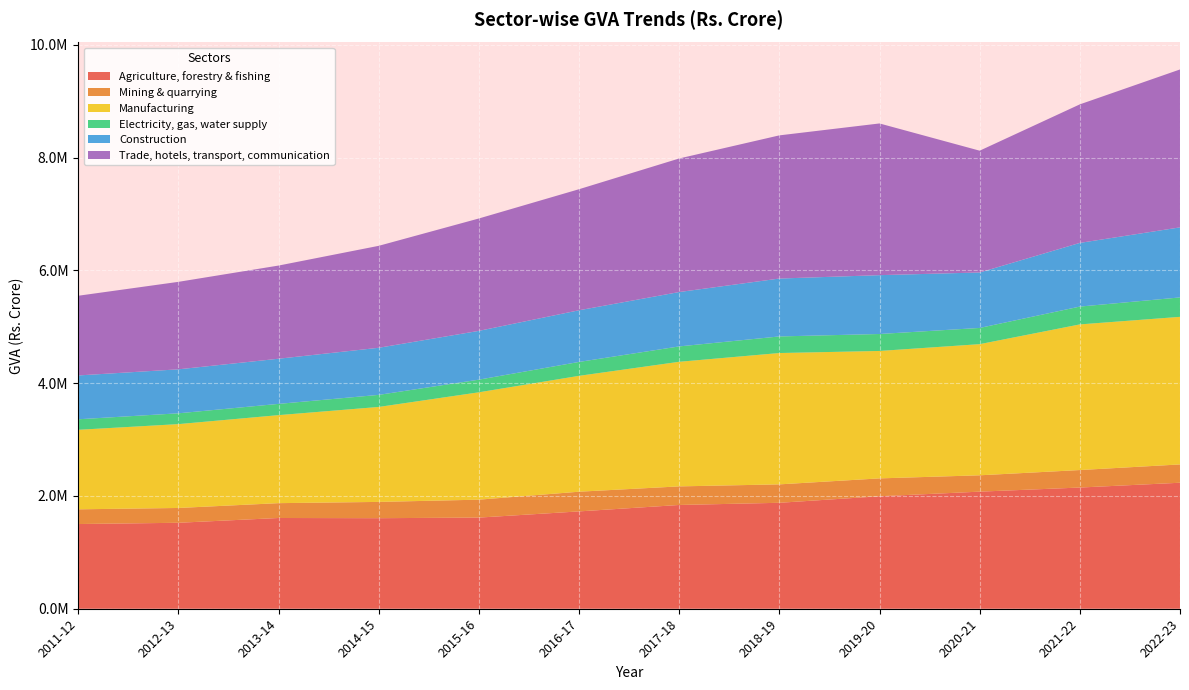

Reading left to right, transcribe all the data shown in this chart.

Agriculture, forestry & fishing: 2011-12=1501947.3	2012-13=1524288.2	2013-14=1609198.3	2014-15=1605715.2	2015-16=1616145.9	2016-17=1726004.4	2017-18=1840022.9	2018-19=1878598.4	2019-20=1994325.8	2020-21=2076327.1	2021-22=2149122.1	2022-23=2234268.9
Mining & quarrying: 2011-12=261035.4	2012-13=262608.8	2013-14=263106.6	2014-15=288685.5	2015-16=317973.8	2016-17=349247.7	2017-18=329612.0	2018-19=326814.6	2019-20=317134.3	2020-21=289904.8	2021-22=310415.1	2022-23=324707.7
Manufacturing: 2011-12=1409985.6	2012-13=1486873.3	2013-14=1560709.1	2014-15=1683937.6	2015-16=1903849.6	2016-17=2054764.3	2017-18=2209427.8	2018-19=2328992.2	2019-20=2259705.5	2020-21=2325438.5	2021-22=2582473.1	2022-23=2617059.5
Electricity, gas, water supply: 2011-12=186668.0	2012-13=191635.0	2013-14=199601.0	2014-15=214047.0	2015-16=224158.0	2016-17=246496.0	2017-18=272650.0	2018-19=294147.0	2019-20=300798.0	2020-21=287756.7	2021-22=316110.2	2022-23=344417.8
Construction: 2011-12=777334.6	2012-13=780050.1	2013-14=800770.9	2014-15=835228.6	2015-16=865334.9	2016-17=916444.7	2017-18=964305.7	2018-19=1026789.2	2019-20=1043429.4	2020-21=983618.5	2021-22=1129367.6	2022-23=1242354.4
Trade, hotels, transport, communication: 2011-12=1413116.1	2012-13=1551143.0	2013-14=1652062.0	2014-15=1807689.3	2015-16=1992824.8	2016-17=2146378.6	2017-18=2368419.4	2018-19=2538757.3	2019-20=2690059.5	2020-21=2159494.8	2021-22=2456447.2	2022-23=2800112.0